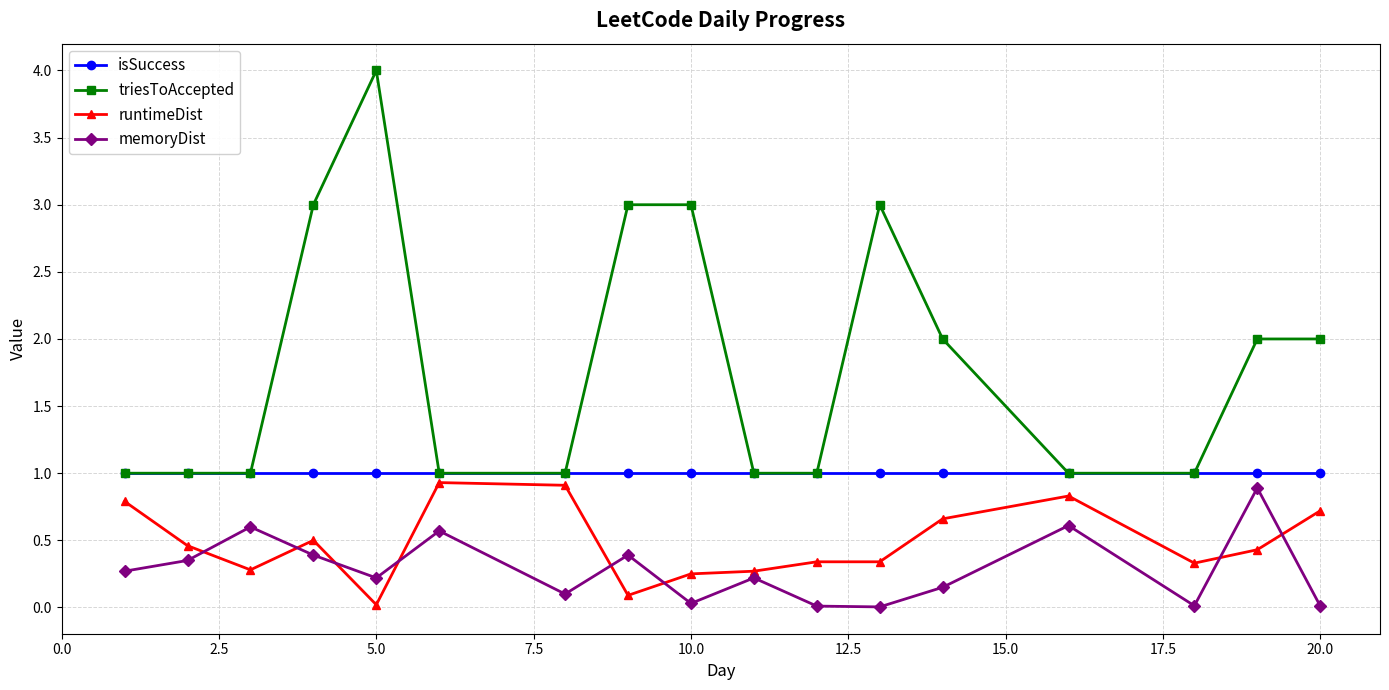

Does the chart display data point markers on the line(s)?

Yes